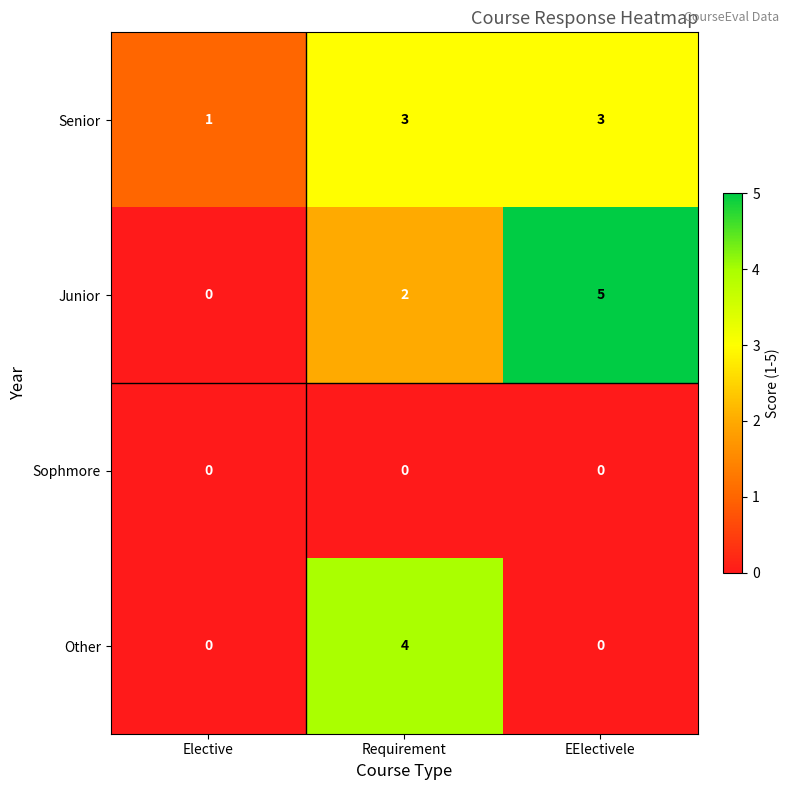

Reading left to right, list all the values displayed in this chart.

Senior: Elective=1	Requirement=3	EElectivele=3
Junior: Elective=0	Requirement=2	EElectivele=5
Sophmore: Elective=0	Requirement=0	EElectivele=0
Other: Elective=0	Requirement=4	EElectivele=0